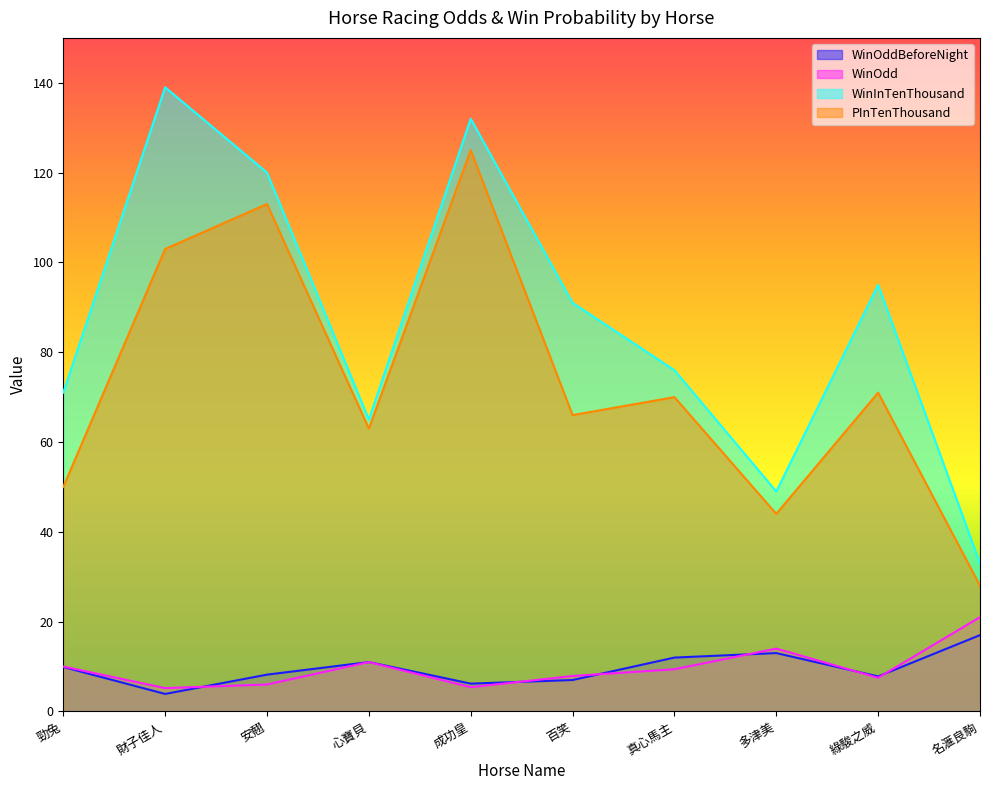

True or false: WinOdd and WinInTenThousand intersect in this chart.

False